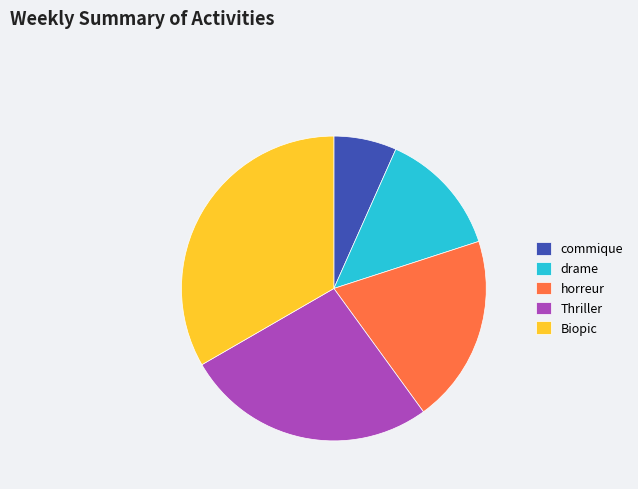

Which category has the smallest portion of the pie?

commique